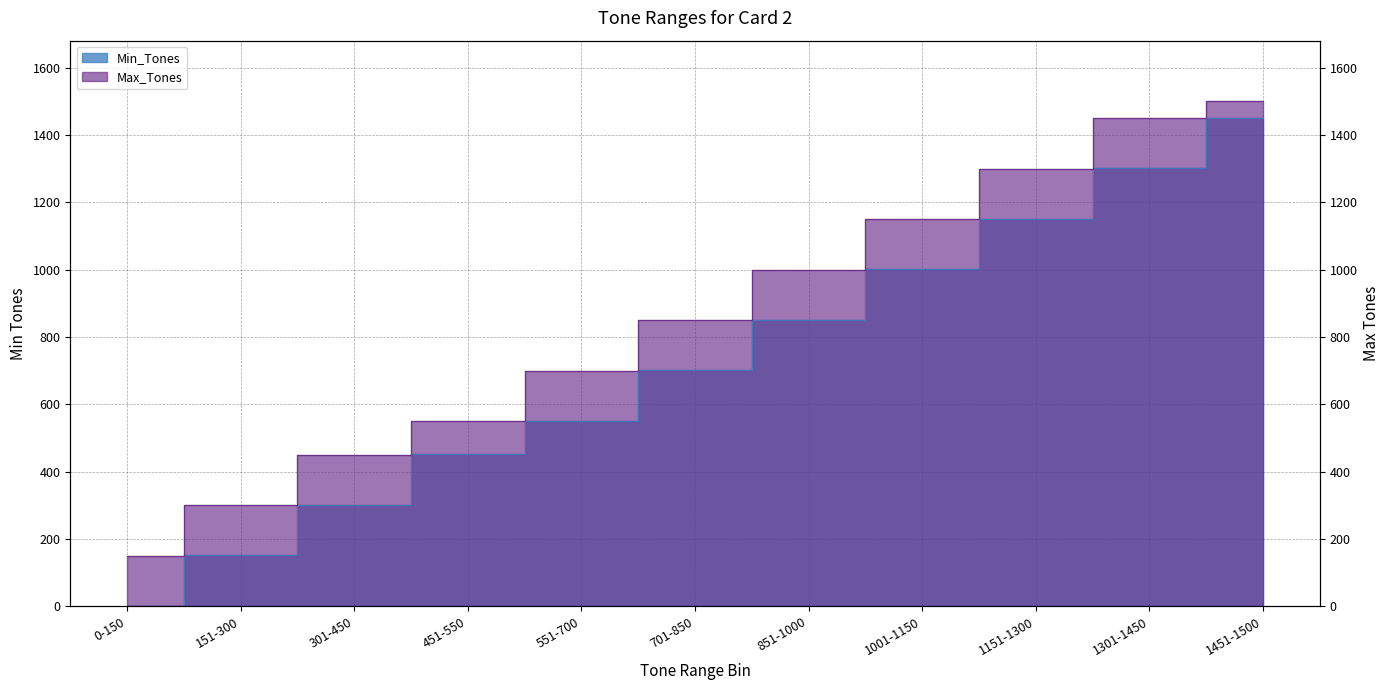

What is the label of the 6th point from the left?

701-850